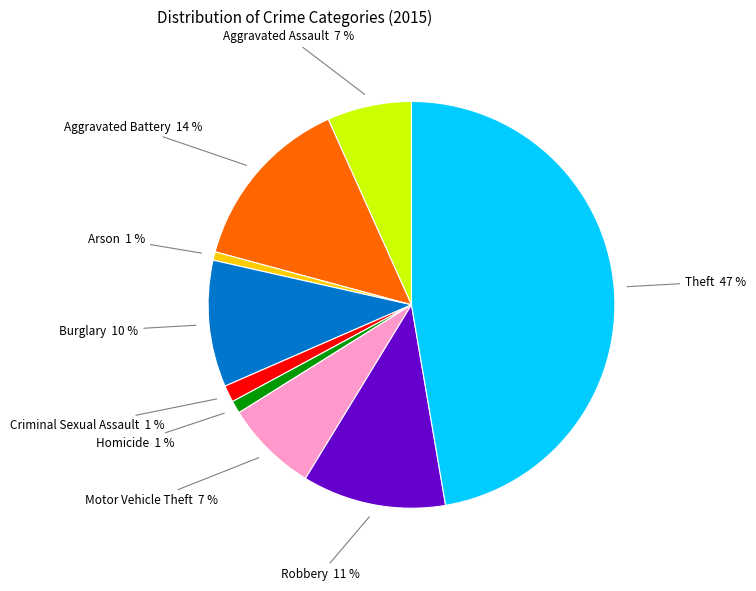

To the nearest percent, what is the average slice percentage?

11%